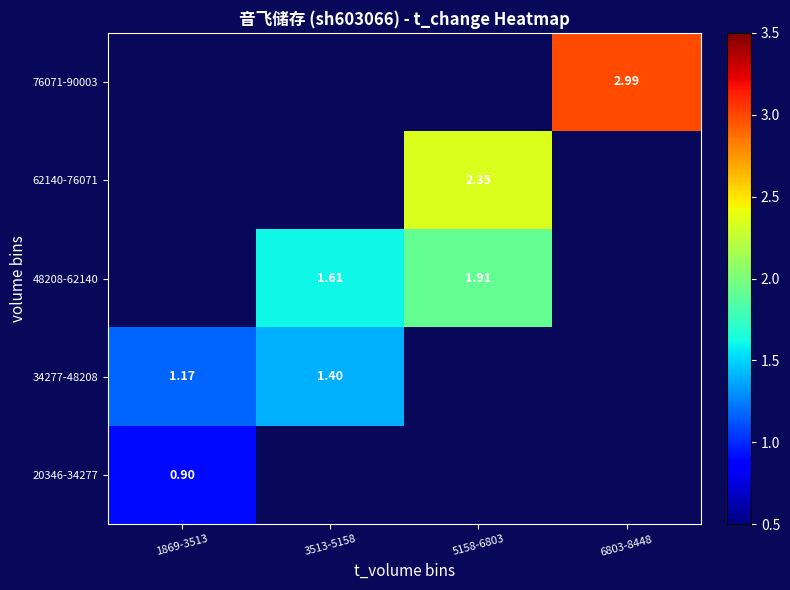

Between 5158-6803 and 3513-5158, which is larger?

3513-5158